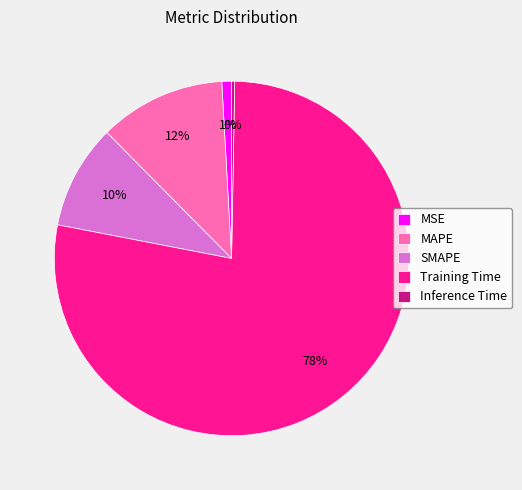

How many segments does this pie chart have?

5